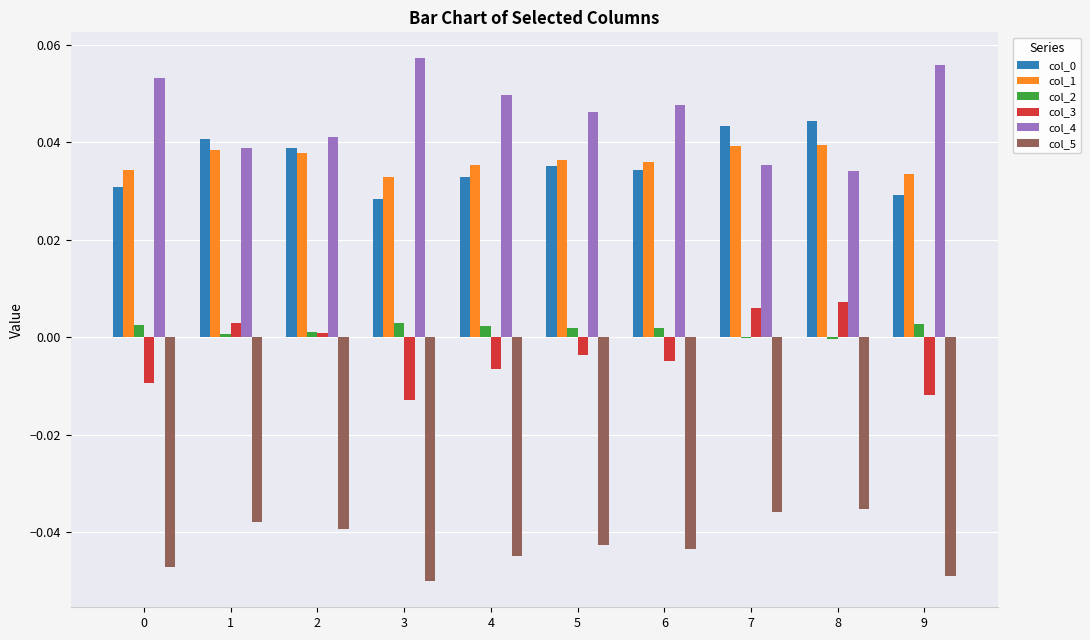

Which series has the largest total across all categories?

col_4